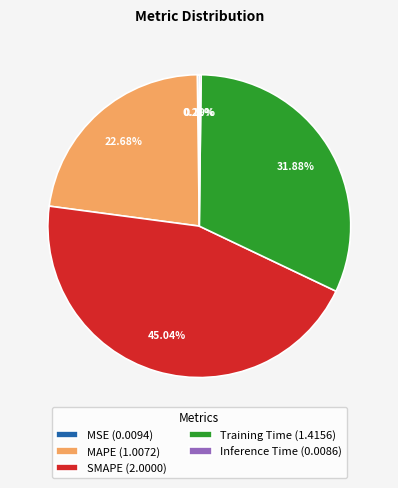

Which has a higher value, Training Time (1.4156) or SMAPE (2.0000)?

SMAPE (2.0000)